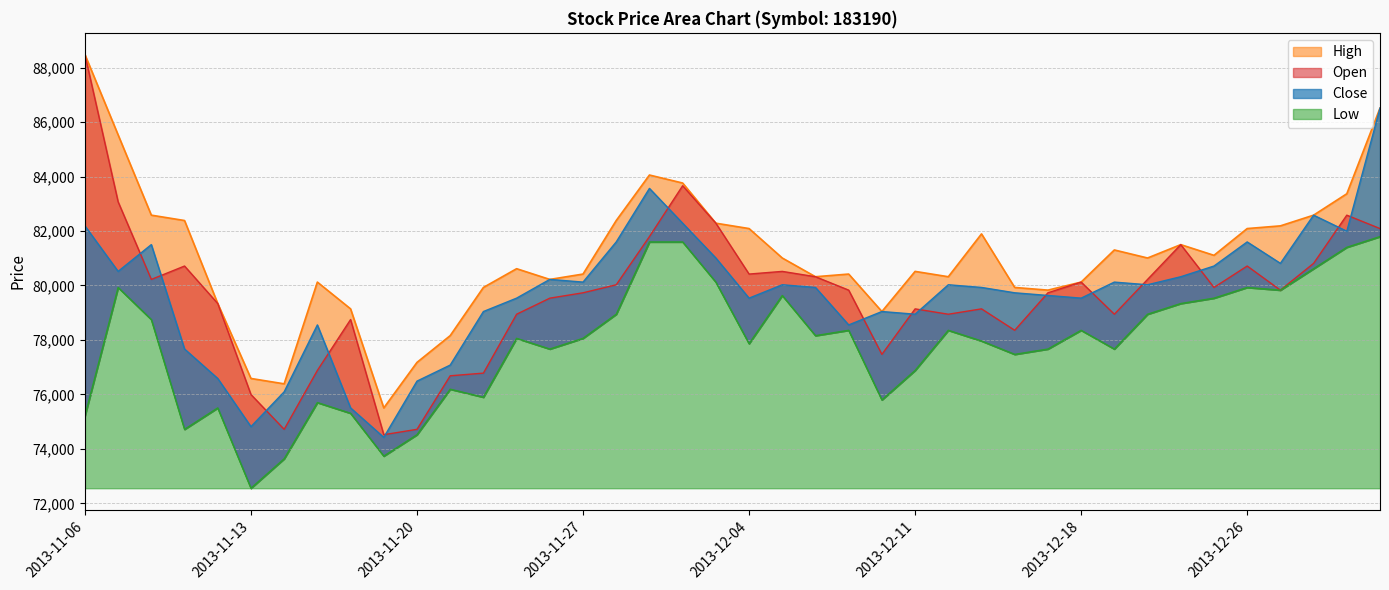

In Low, how many points are higher than both neighbors (excluding endpoints)?

10